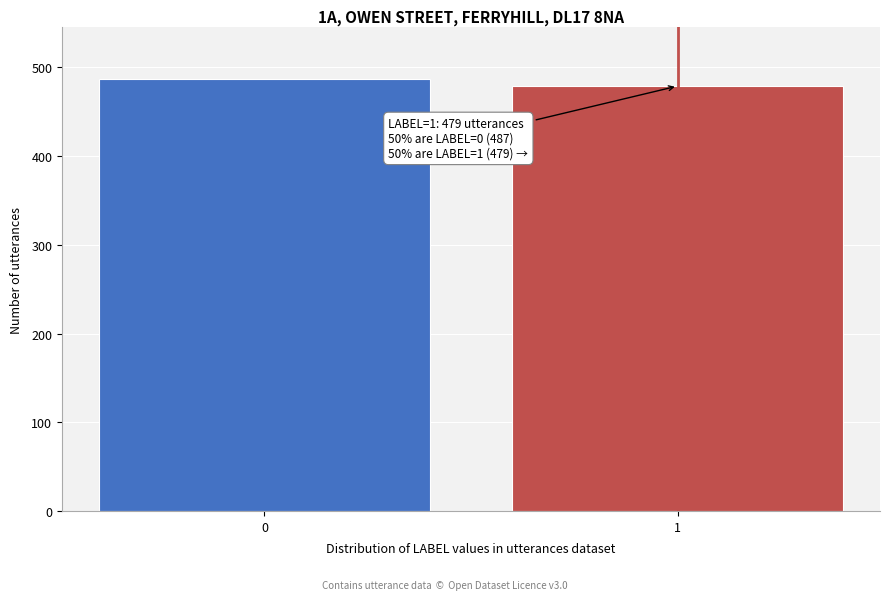

Reading left to right, transcribe all the data shown in this chart.

0=487	1=479